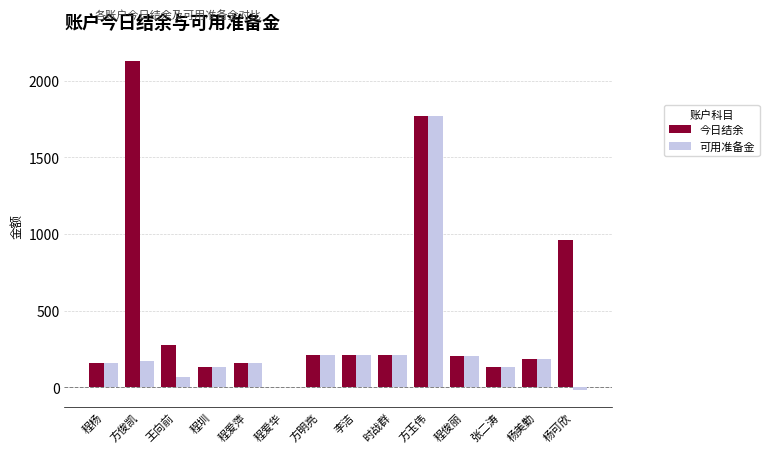

How many series are shown in this chart?

2